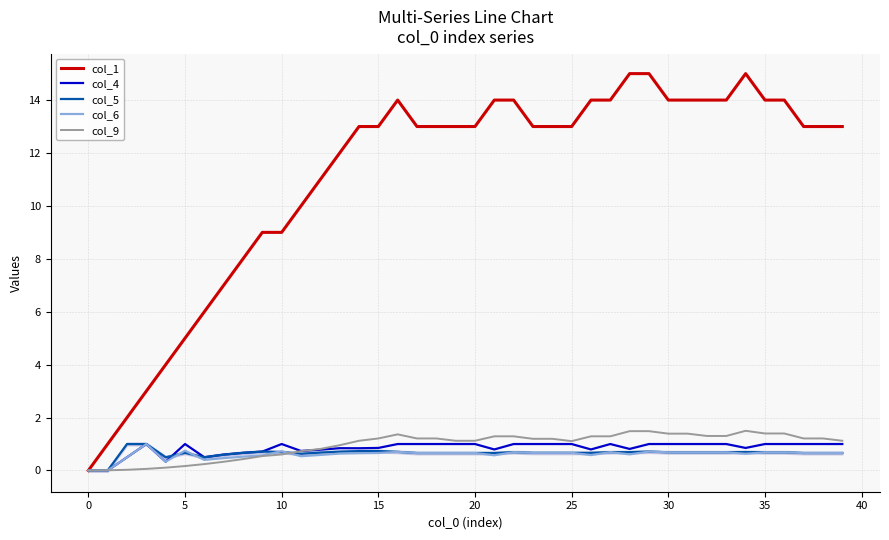

True or false: col_1 and col_9 intersect in this chart.

False